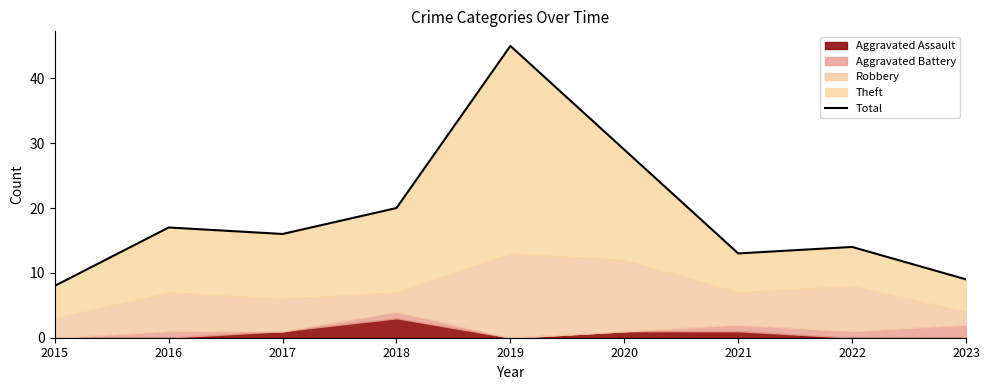

Does the chart display data point markers on the line(s)?

No